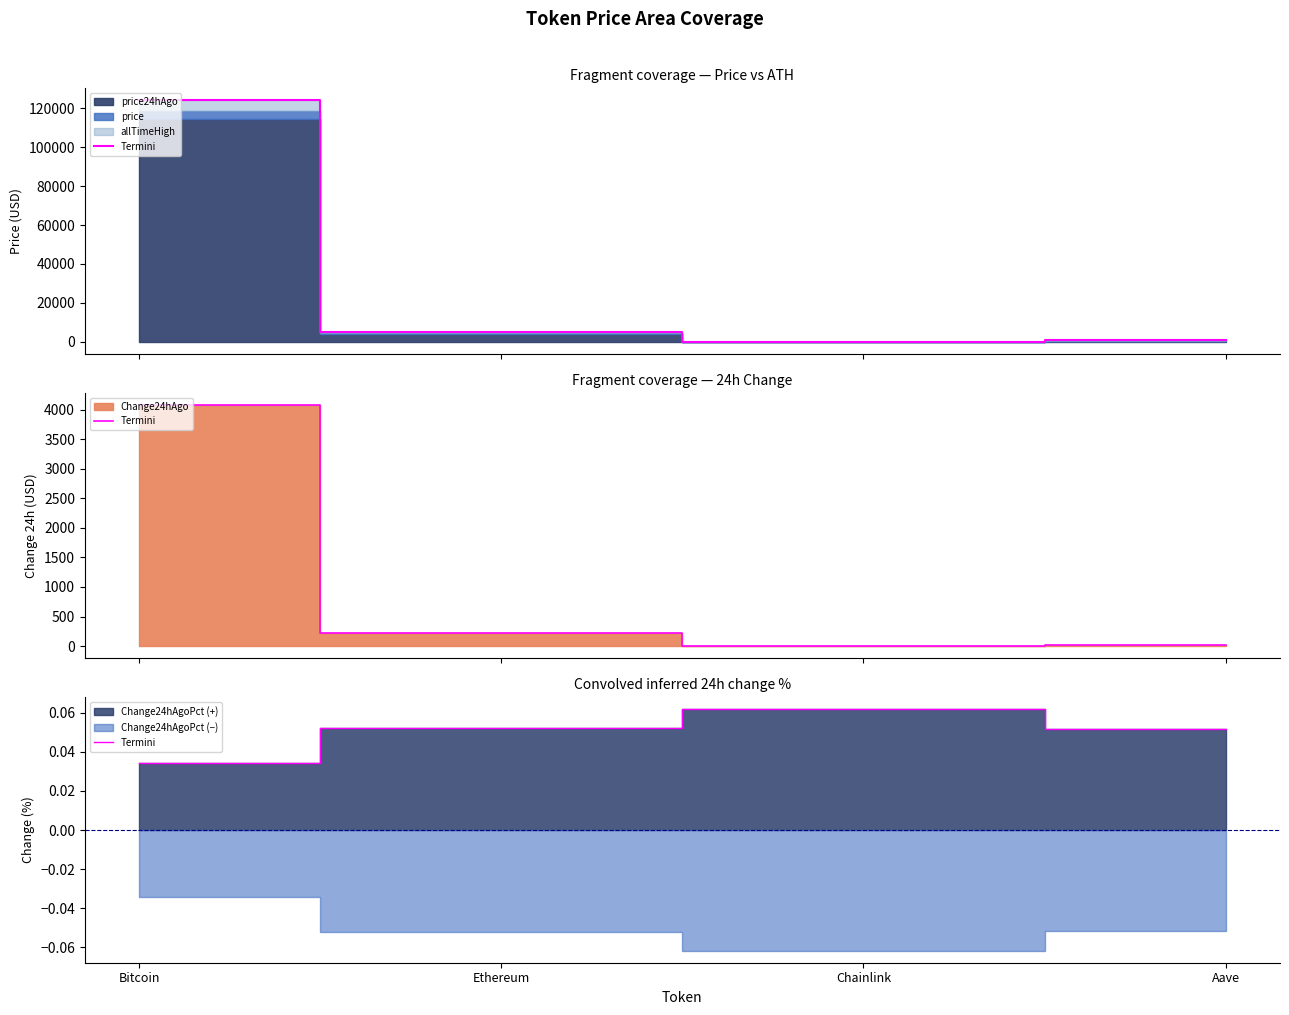

Rank the categories by value from highest to lowest.

Chainlink, Ethereum, Aave, Bitcoin